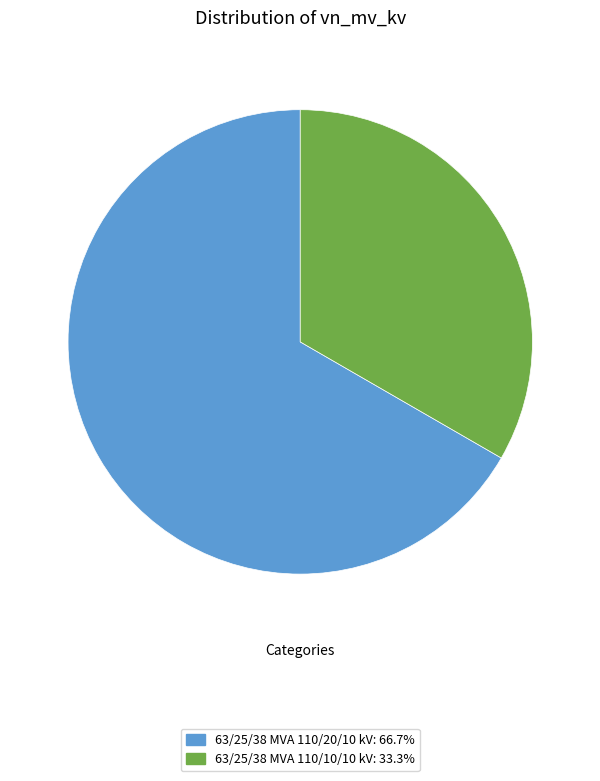

Which slice represents more than half of the pie?

63/25/38 MVA 110/20/10 kV